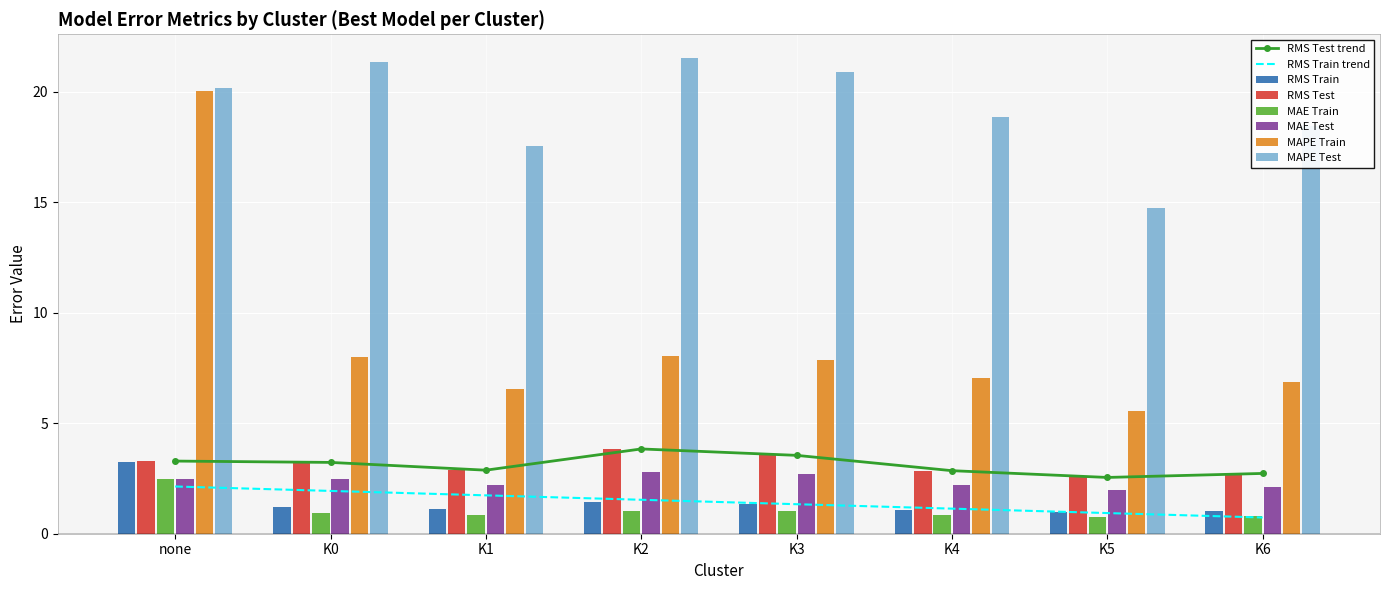

At which label does MAE Test first exceed 2?

none